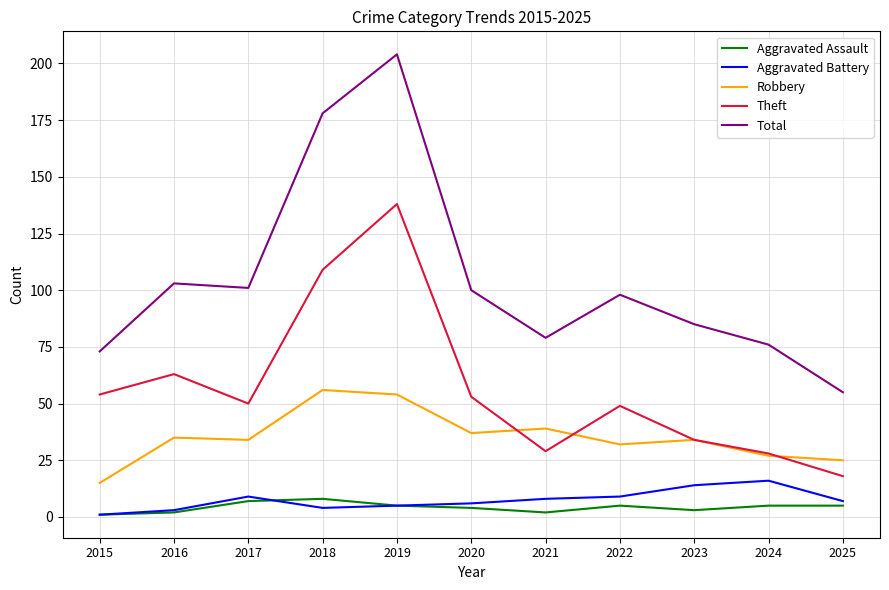

At which category does Total reach its first local peak?

2016